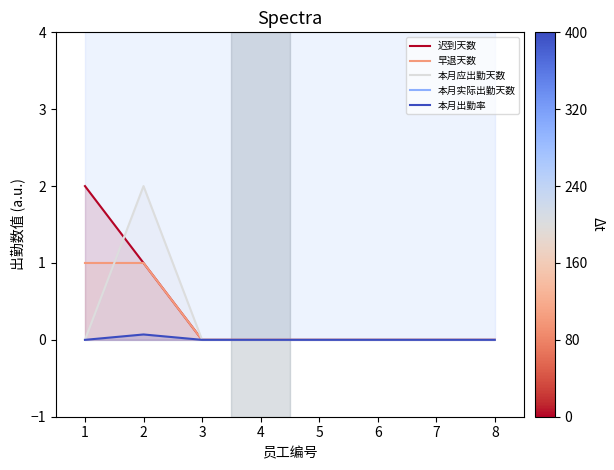

How many 本月应出勤天数 values are between 0 and 1?

7